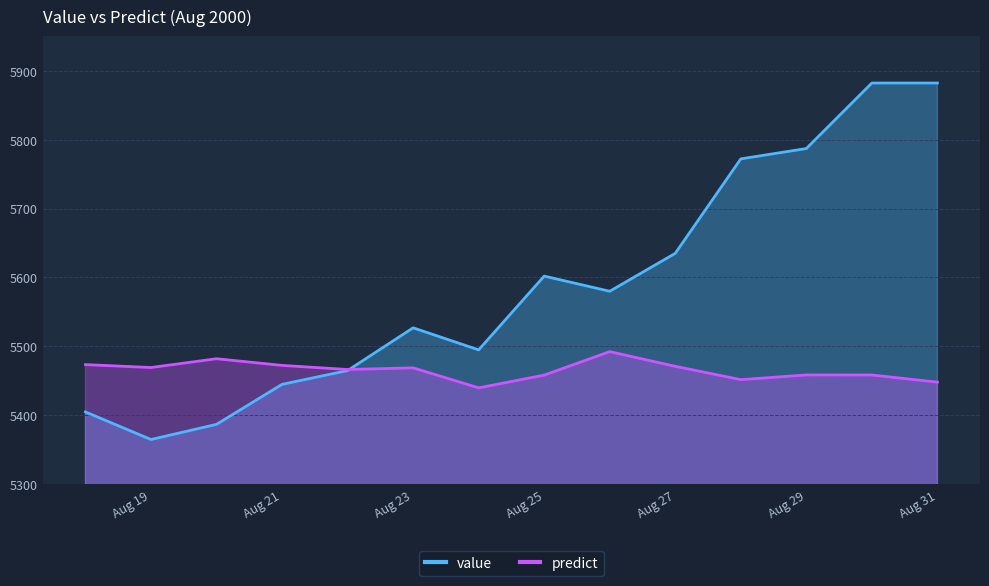

Which series has the largest total across all categories?

value